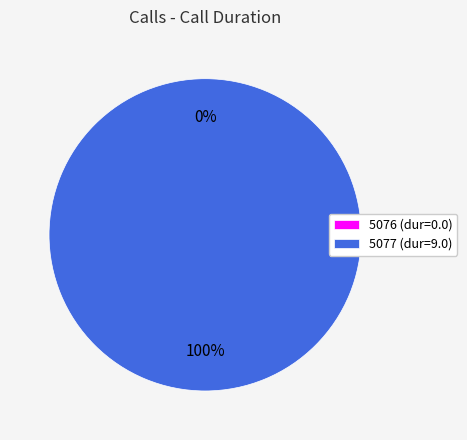

Is 5076 the majority of the pie?

No